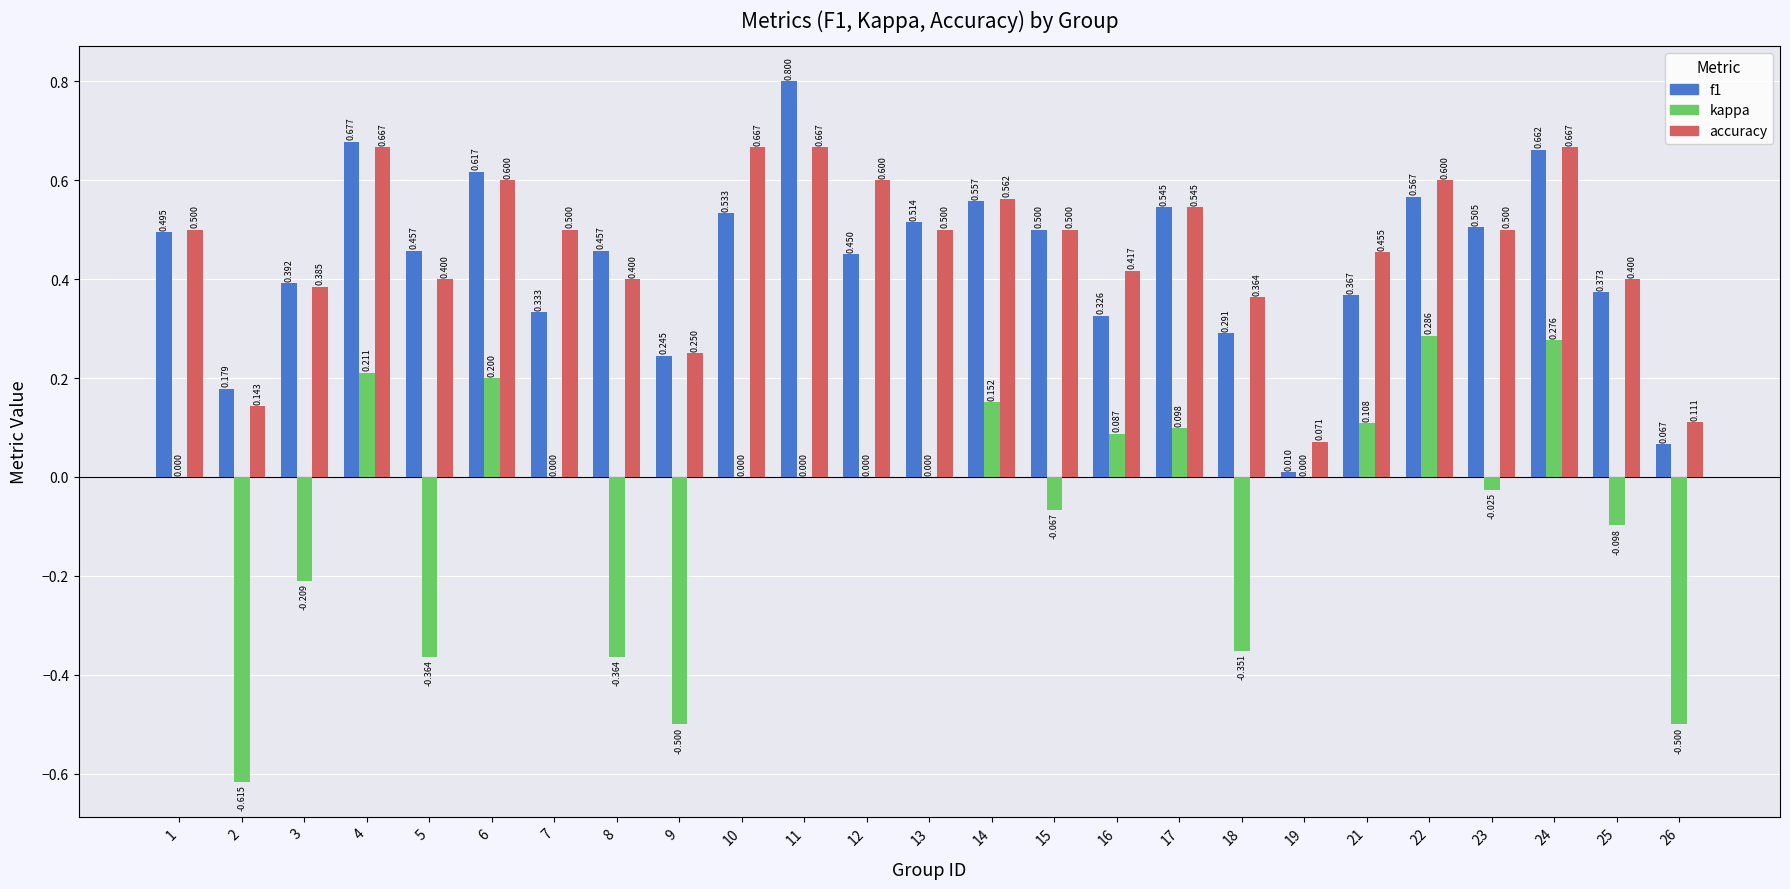

True or false: f1 has a value of 1.3 at 11.

False